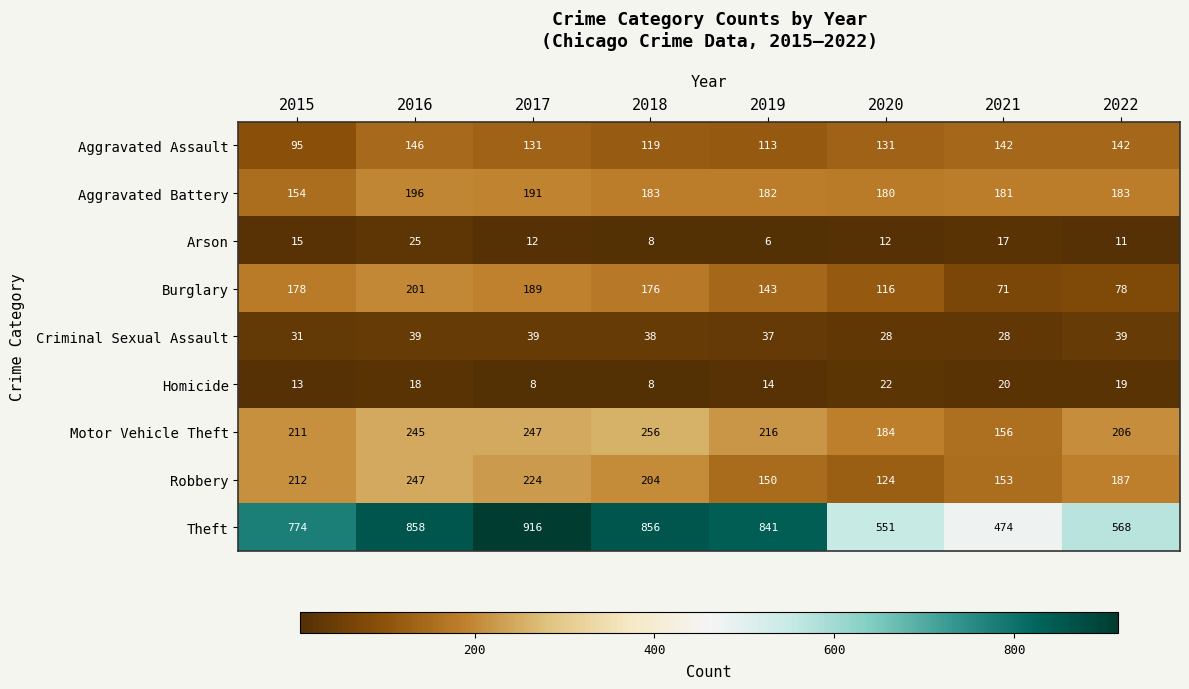

At 2015, list the series in order from largest to smallest.

Theft, Robbery, Motor Vehicle Theft, Burglary, Aggravated Battery, Aggravated Assault, Criminal Sexual Assault, Arson, Homicide